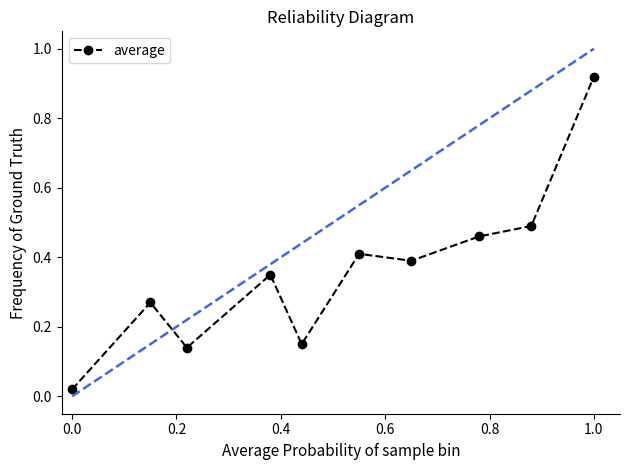

What is the sum of all values?

3.6